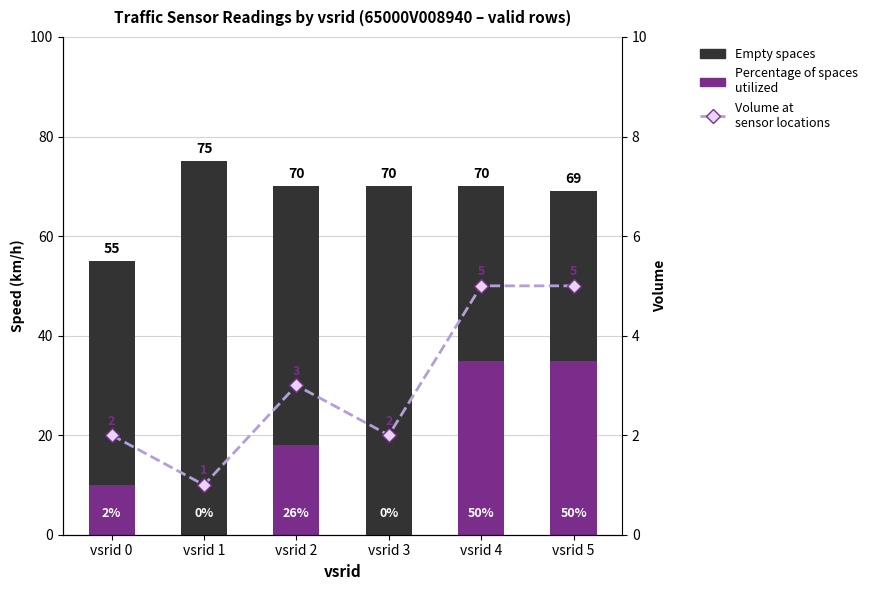

Reading left to right, what are all the values shown in this chart?

Empty spaces: vsrid 0=55	vsrid 1=75	vsrid 2=70	vsrid 3=70	vsrid 4=70	vsrid 5=69
Percentage of spaces utilized: vsrid 0=10	vsrid 1=0	vsrid 2=18	vsrid 3=0	vsrid 4=35	vsrid 5=35
Volume at sensors: vsrid 0=2	vsrid 1=1	vsrid 2=3	vsrid 3=2	vsrid 4=5	vsrid 5=5